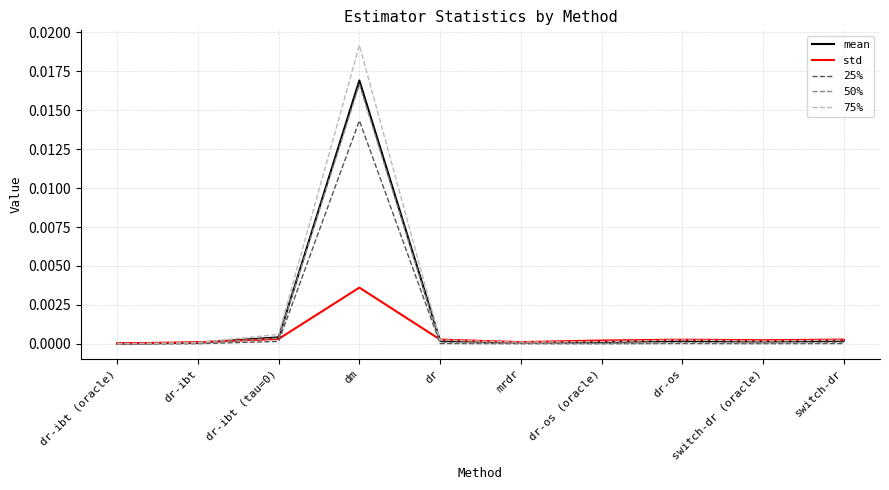

Is it true that 50% equals 0.0 at switch-dr (oracle)?

True